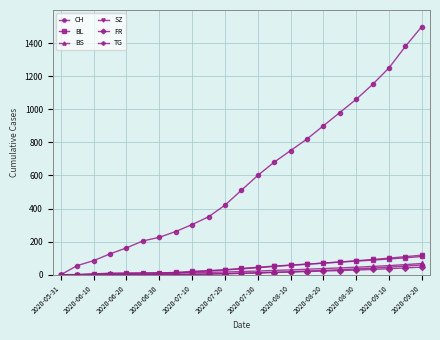

Which series has the widest spread of values?

CH